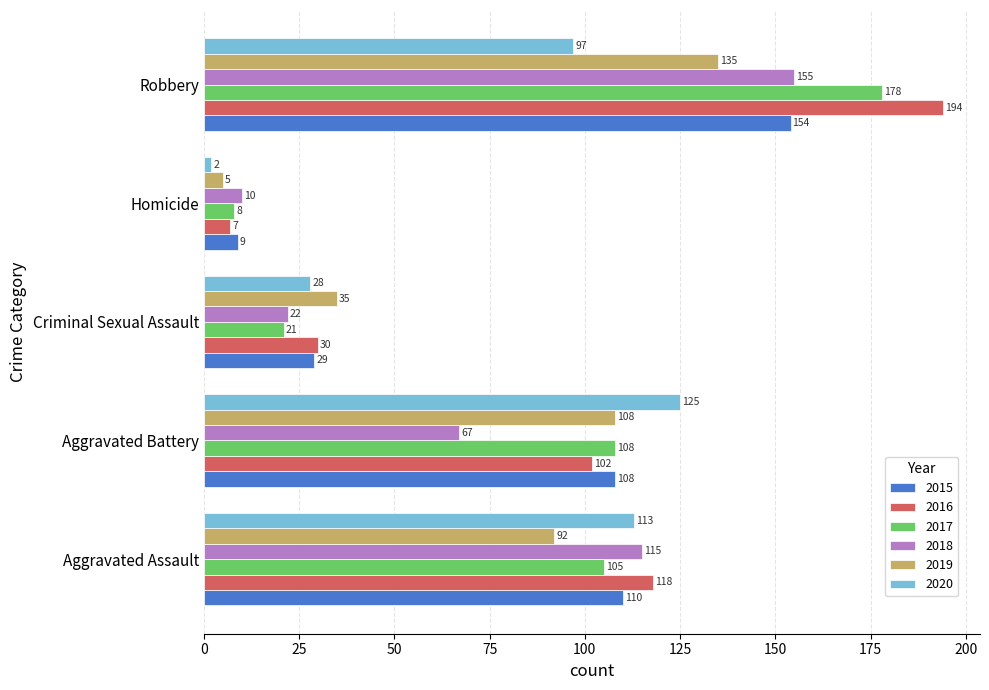

Where is 2015 nearest to the value 81?

Aggravated Battery